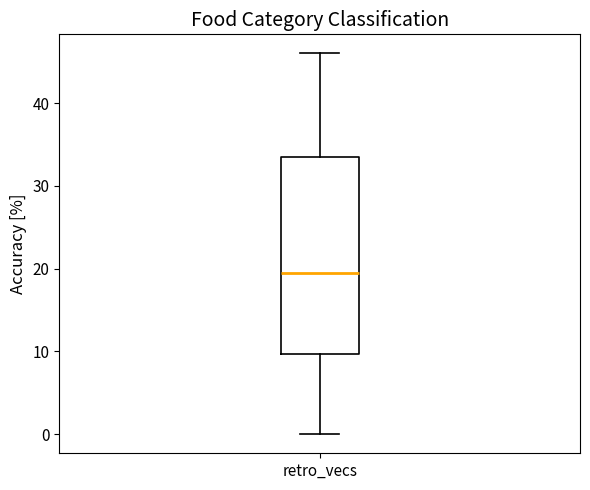

Transcribe this box plot: give where the median line is, the range the box spans, and where the two whiskers end, as read against the y-axis. The values are not printed on the chart, so give them approximately, as read against the axis.

median 20, box 10 to 34, whiskers 0 to 46